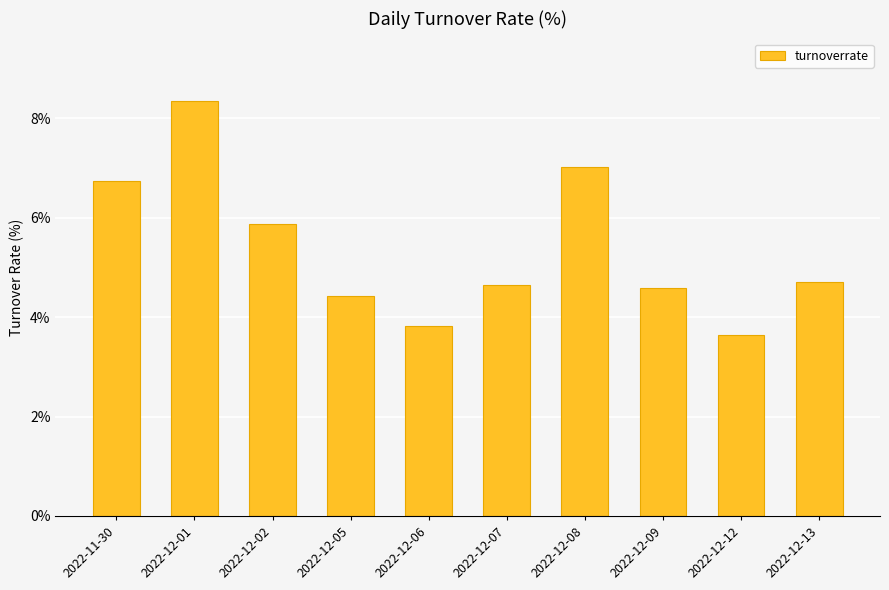

What is the label of the 3rd bar from the right?

2022-12-09